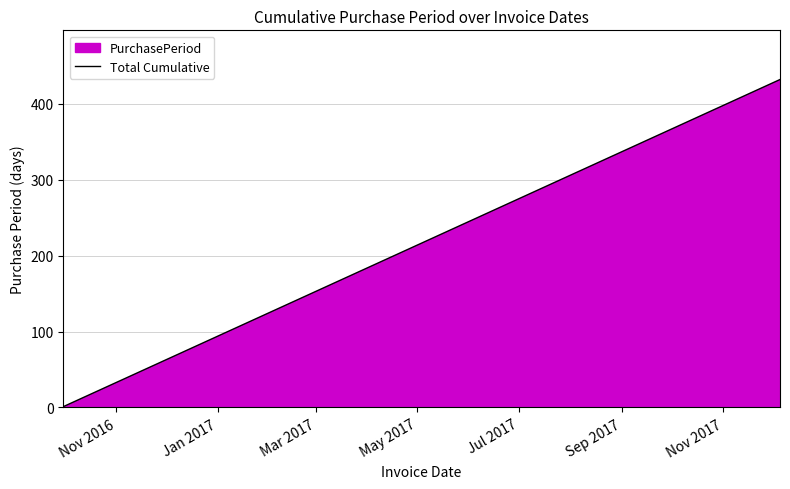

What is the maximum value shown in the chart?

432